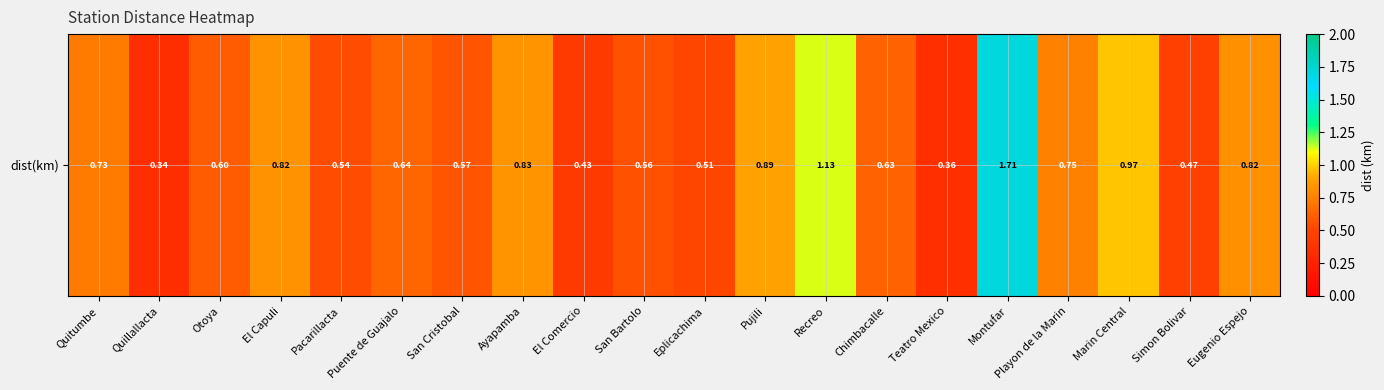

List the labels in order of value, largest first.

Montufar, Recreo, Marin Central, Pujili, Ayapamba, El Capuli, Eugenio Espejo, Playon de la Marin, Quitumbe, Puente de Guajalo, Chimbacalle, Otoya, San Cristobal, San Bartolo, Pacarillacta, Eplicachima, Simon Bolivar, El Comercio, Teatro Mexico, Quillallacta